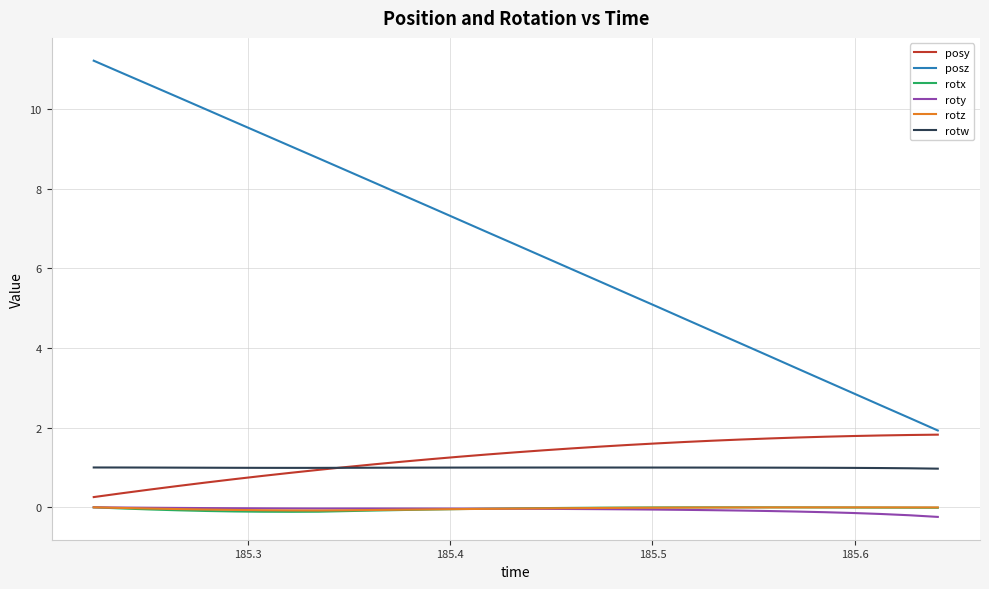

True or false: rotz and posz cross at least once.

False